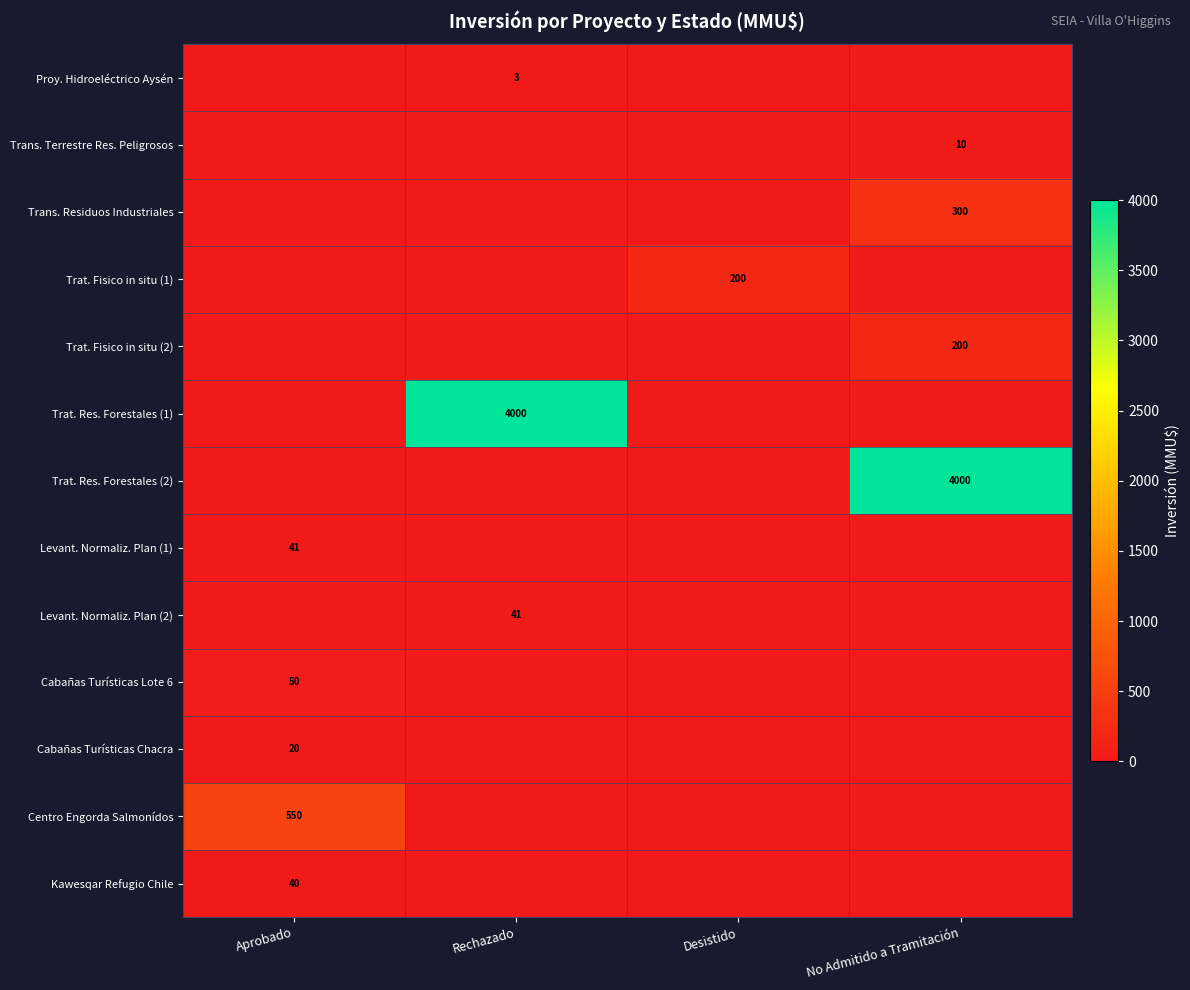

At how many categories does at least one series exceed 233?

3